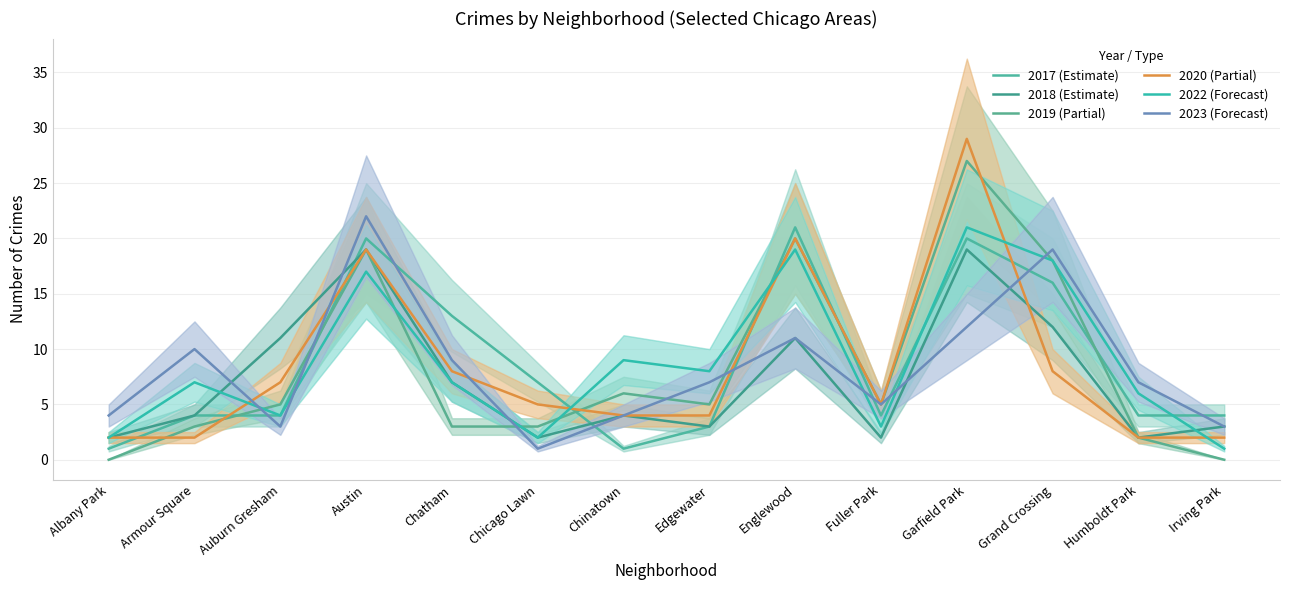

Which series has the widest spread of values?

2019 (Partial)